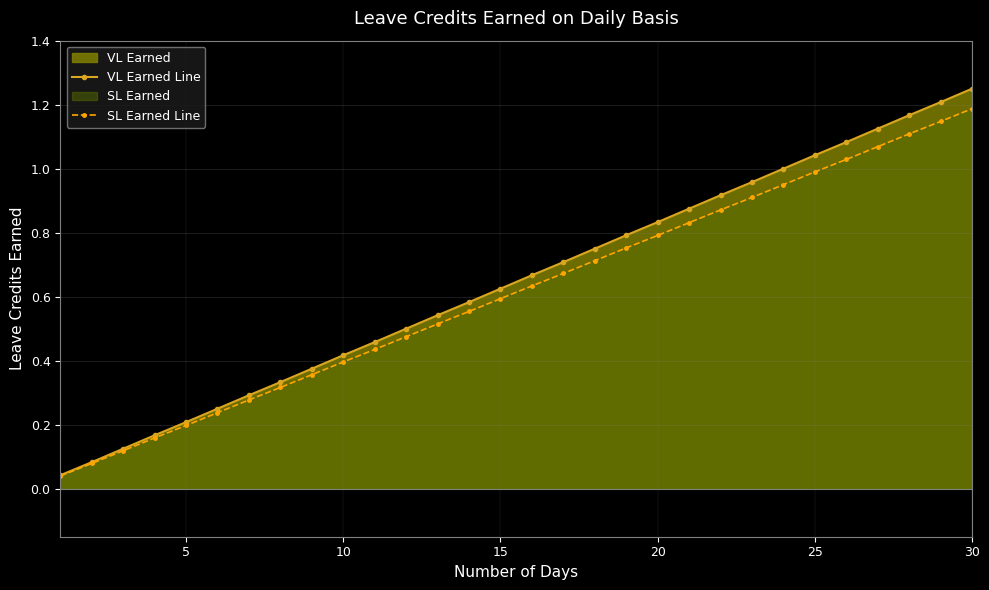

At how many categories does at least one series exceed 0?

30